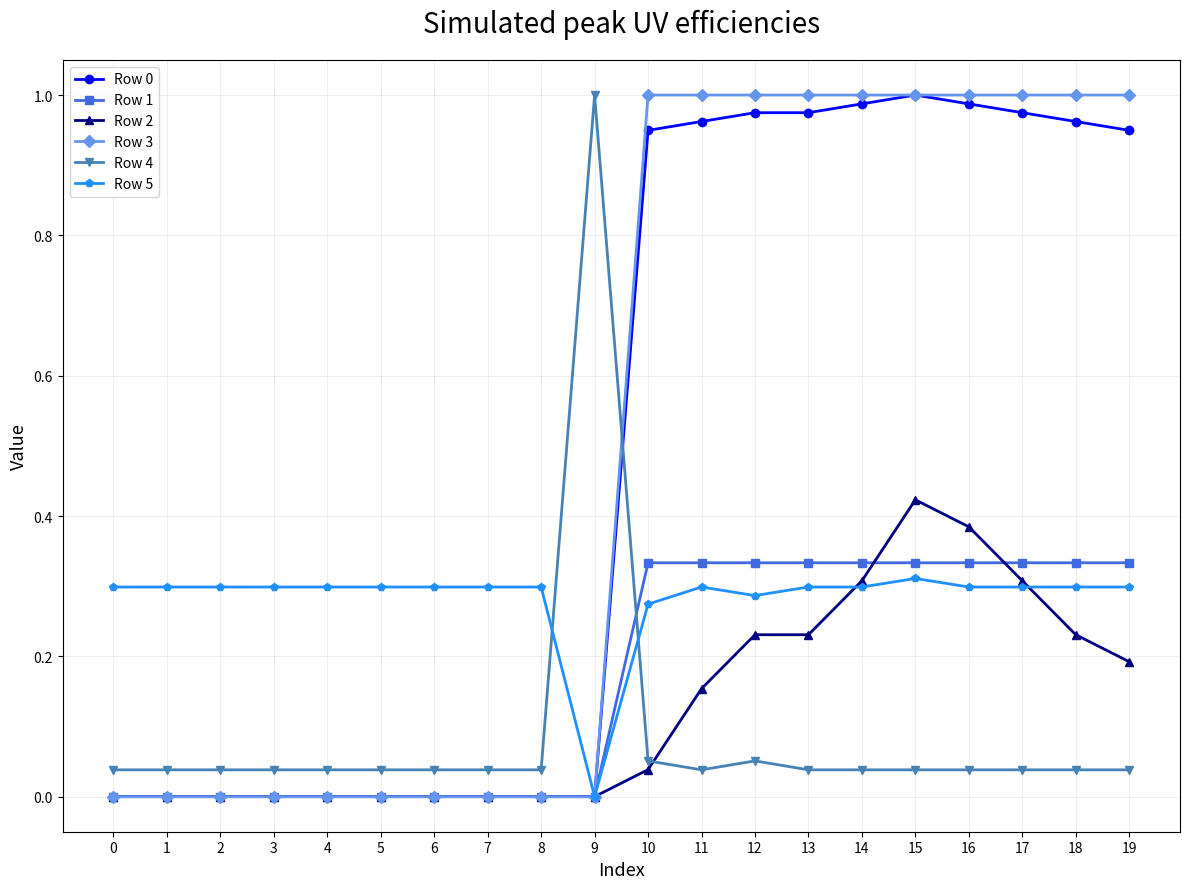

The Row 4 series shows 0.0 at 6. True or false?

True